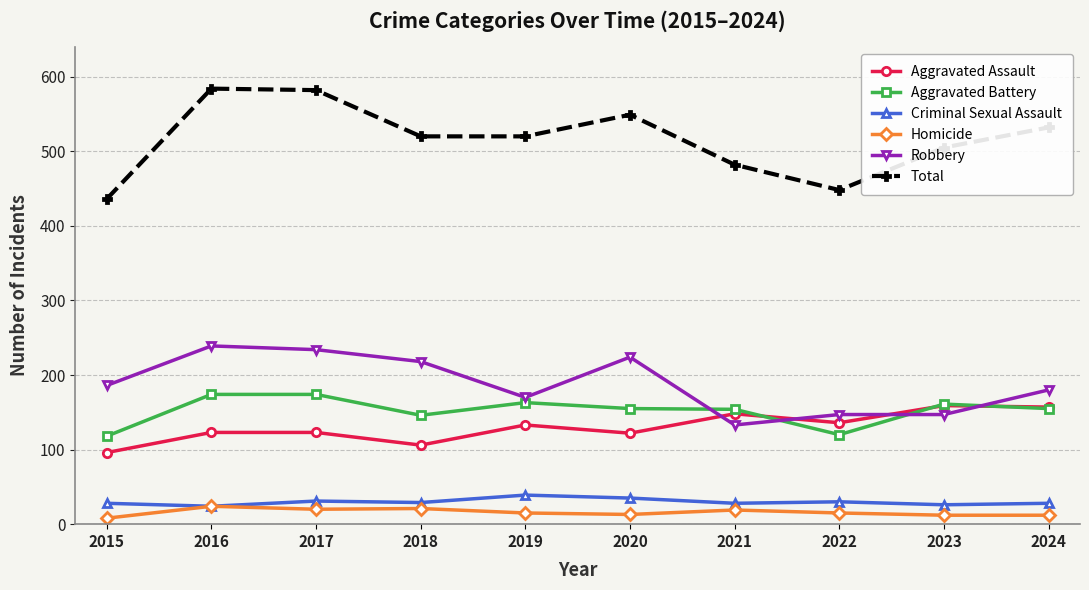

True or false: Total has a value of 930 at 2020.

False